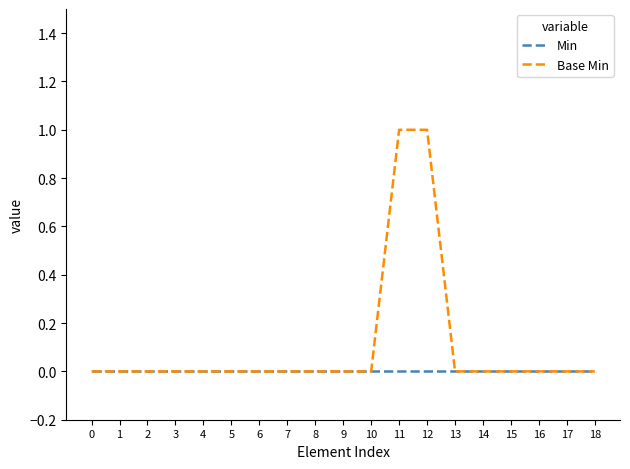

List the series in order of their peak value, highest first.

Base Min, Min